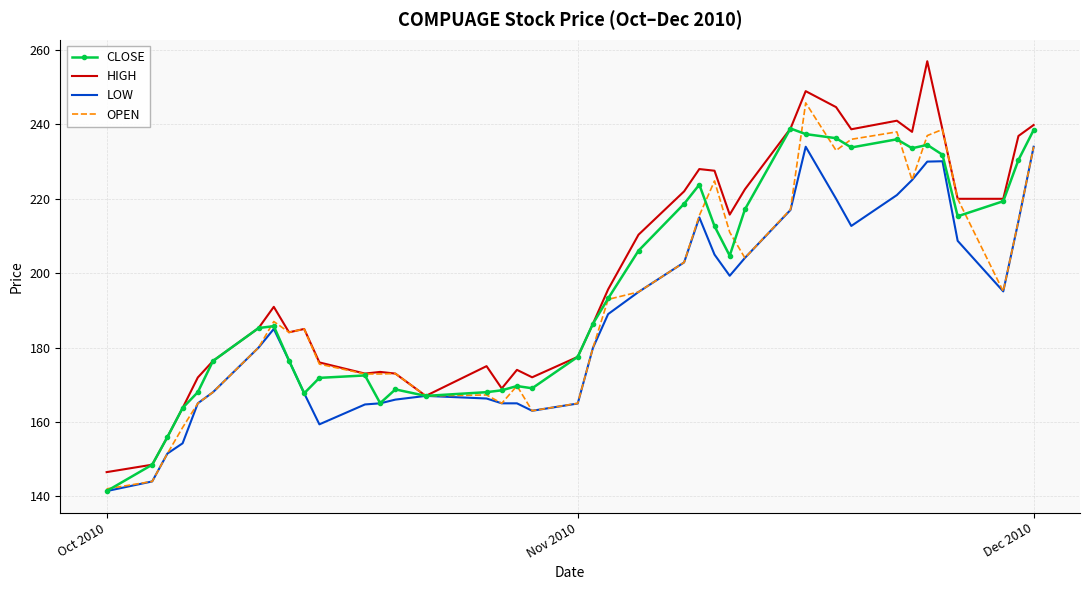

What is the minimum value shown in the chart?

141.4